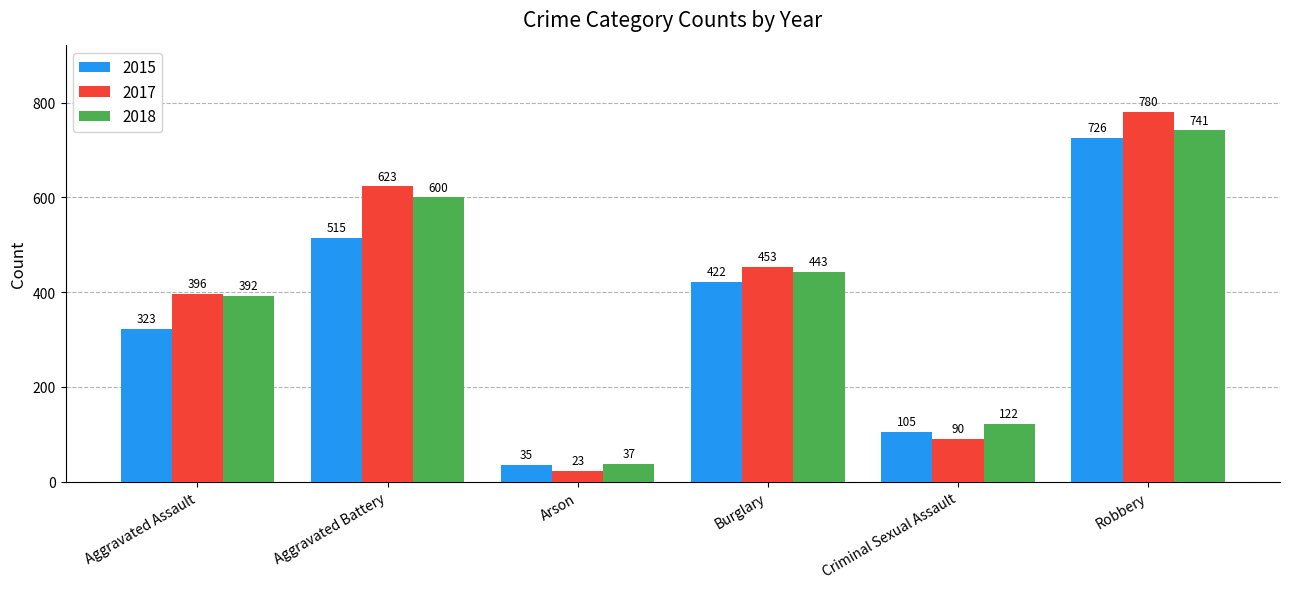

What are all the series names shown in the legend?

2015, 2017, 2018